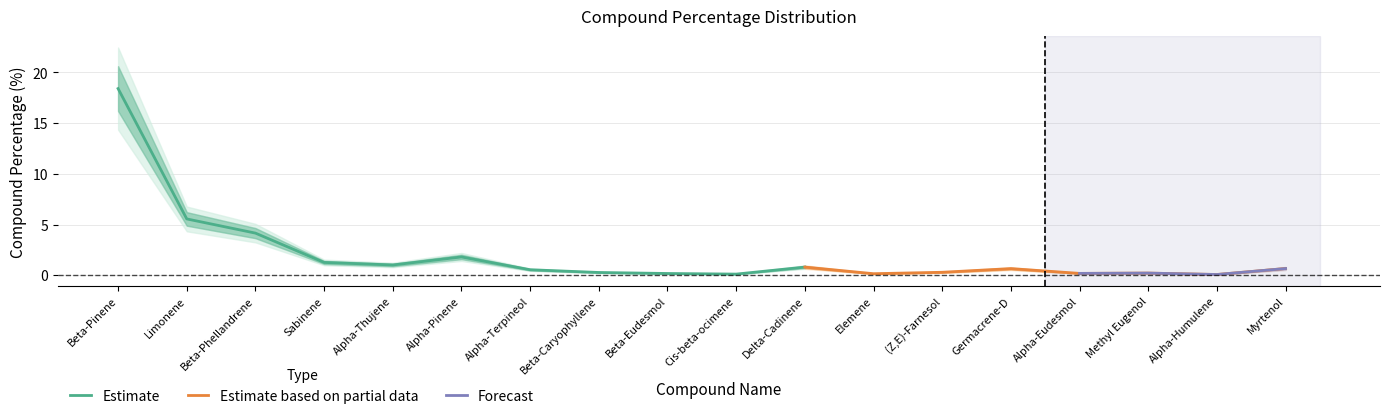

What is the maximum value shown in the chart?

18.4